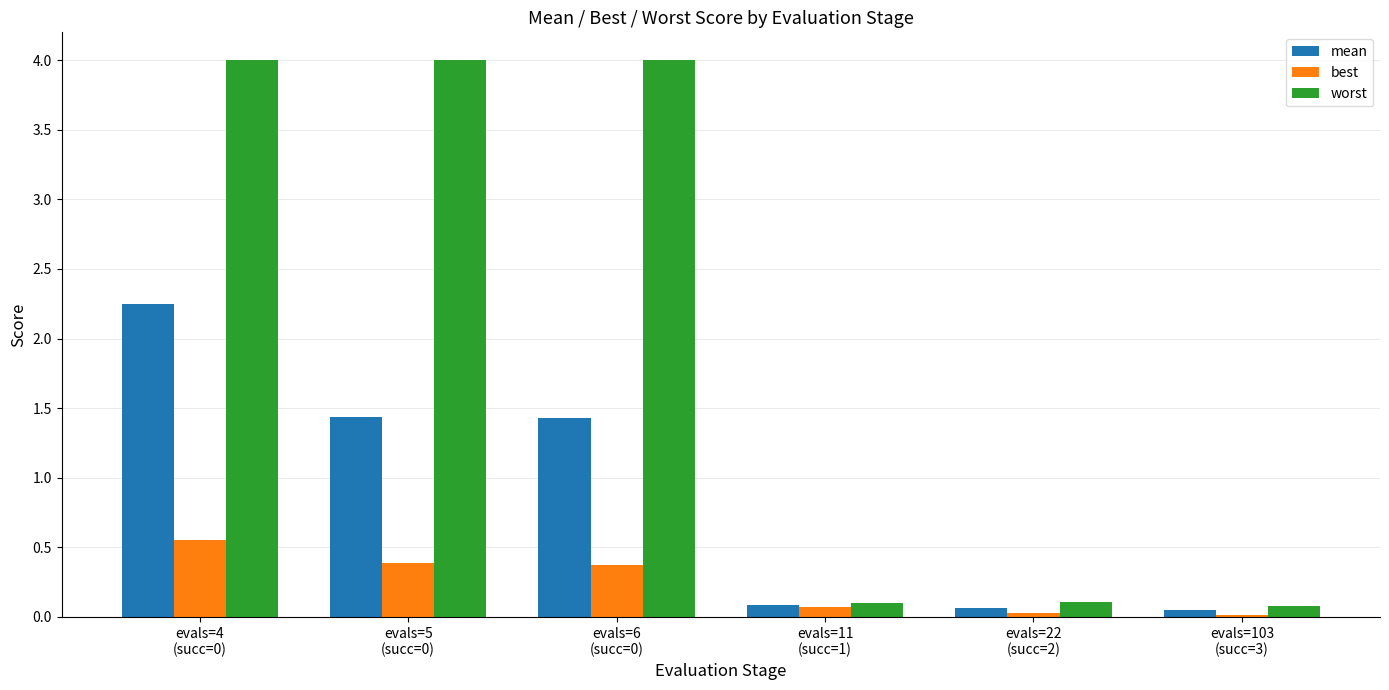

What is the maximum value shown in the chart?

4.0